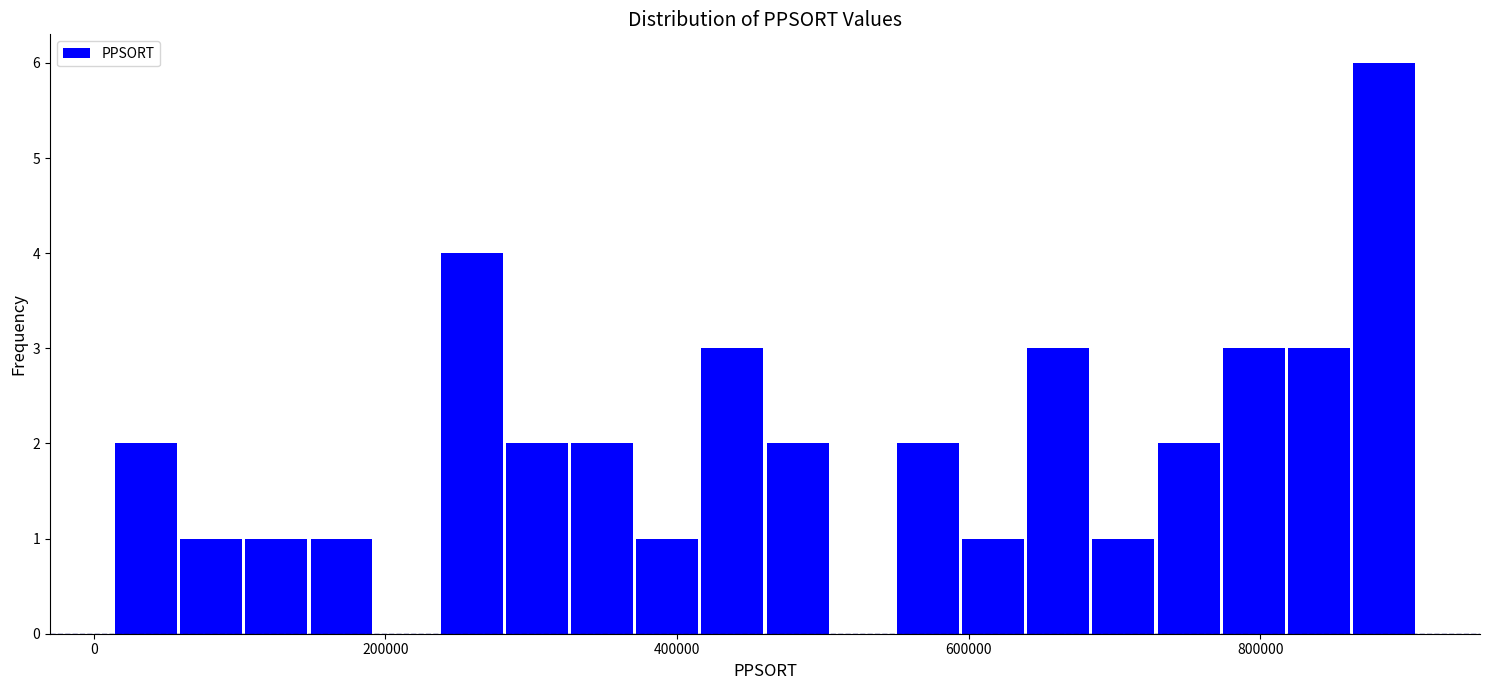

Around what value on the x-axis is the tallest bar? Give the approximate position of its centre, as read against the axis.

880000